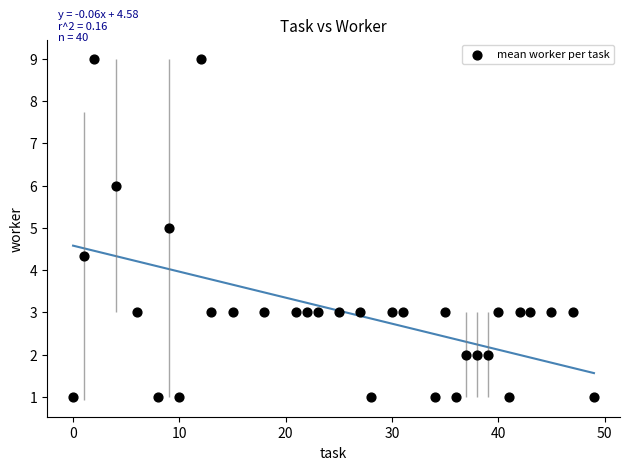

What is the range of X values (max minus min)?

49.0